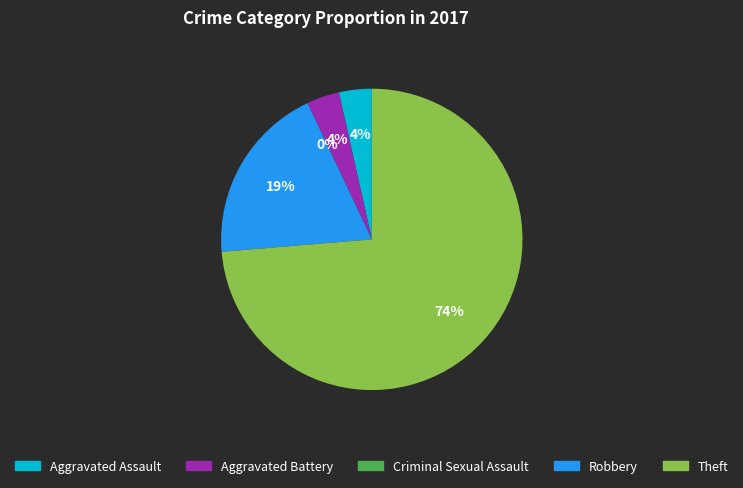

How many segments does this pie chart have?

5